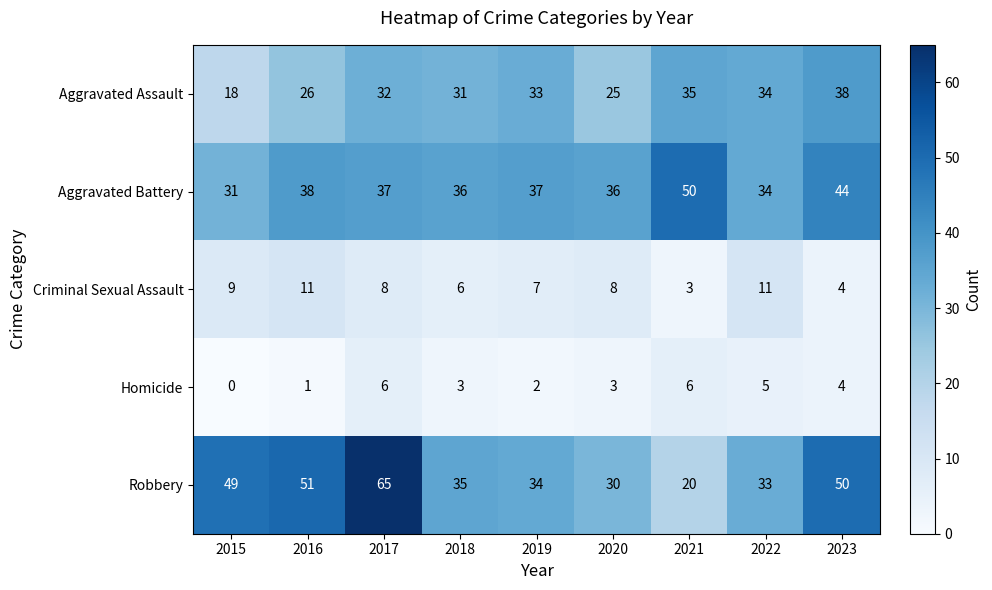

Which series has the largest range (max minus min)?

Robbery